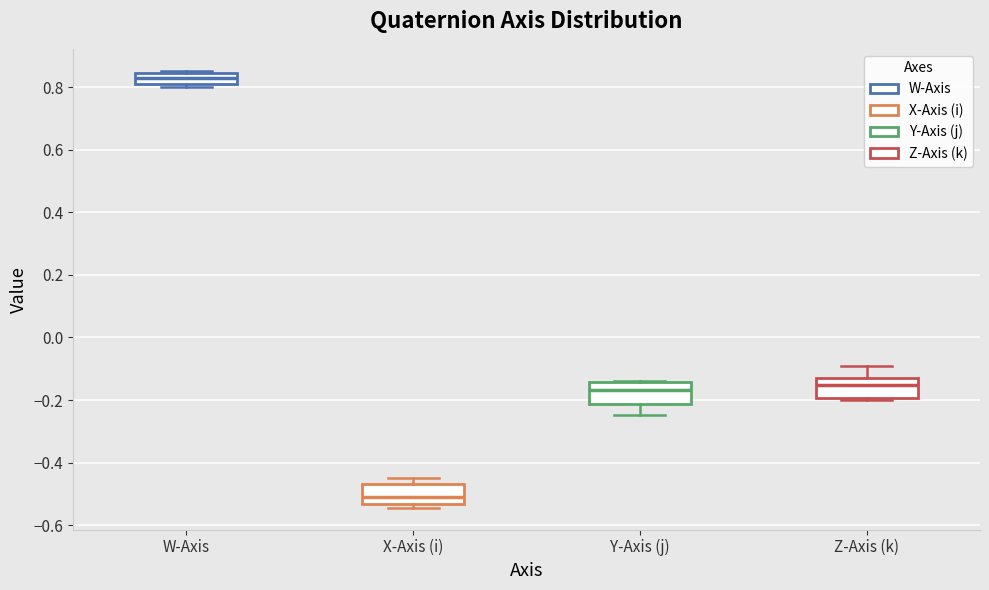

Where is the lower edge of the box for X-Axis (i) on the y-axis? The values are not printed on the chart, so give them approximately, as read against the axis.

-0.54